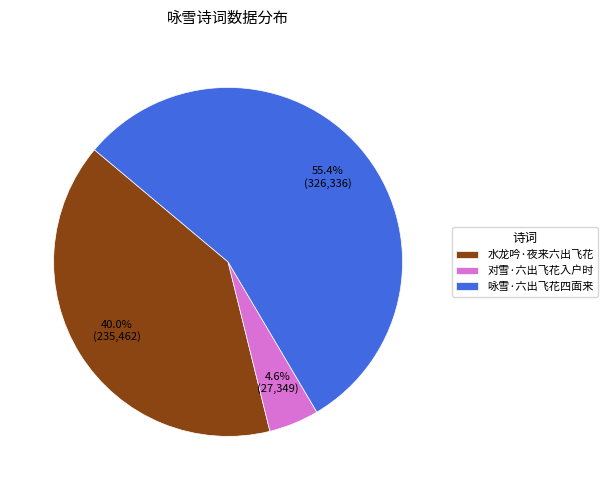

What portion of the pie excludes 咏雪·六出飞花四面来?

44.6%